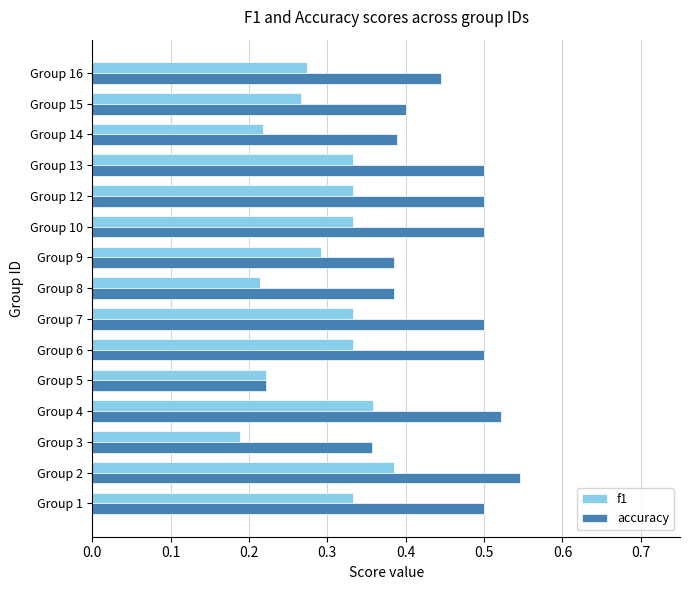

What is the sum of all f1 values?

4.4